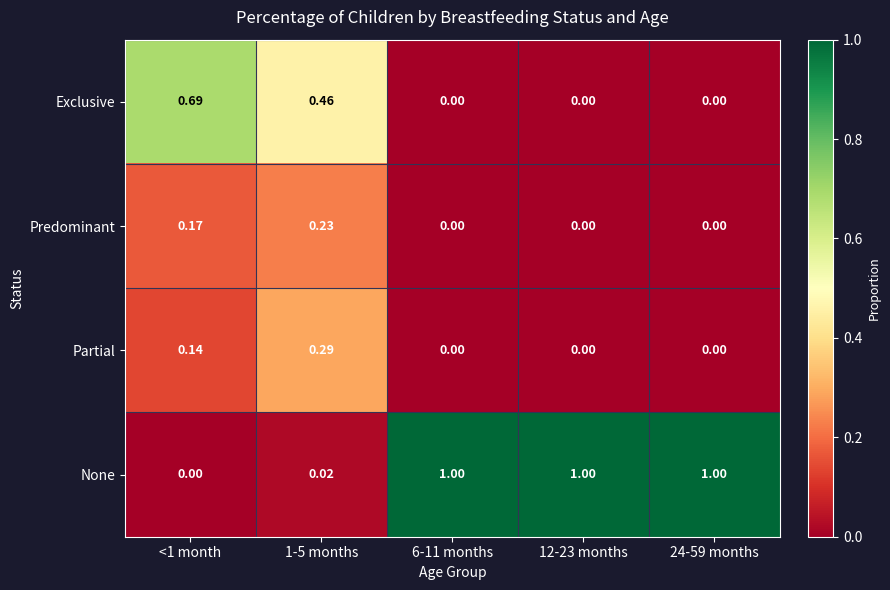

At <1 month, list the series in order from smallest to largest.

None, Partial, Predominant, Exclusive